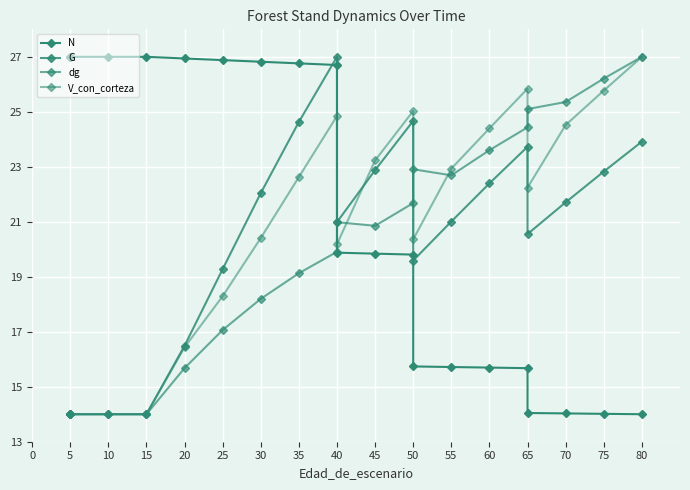

Rank the series by their maximum value, from highest to lowest.

N, G, dg, V_con_corteza